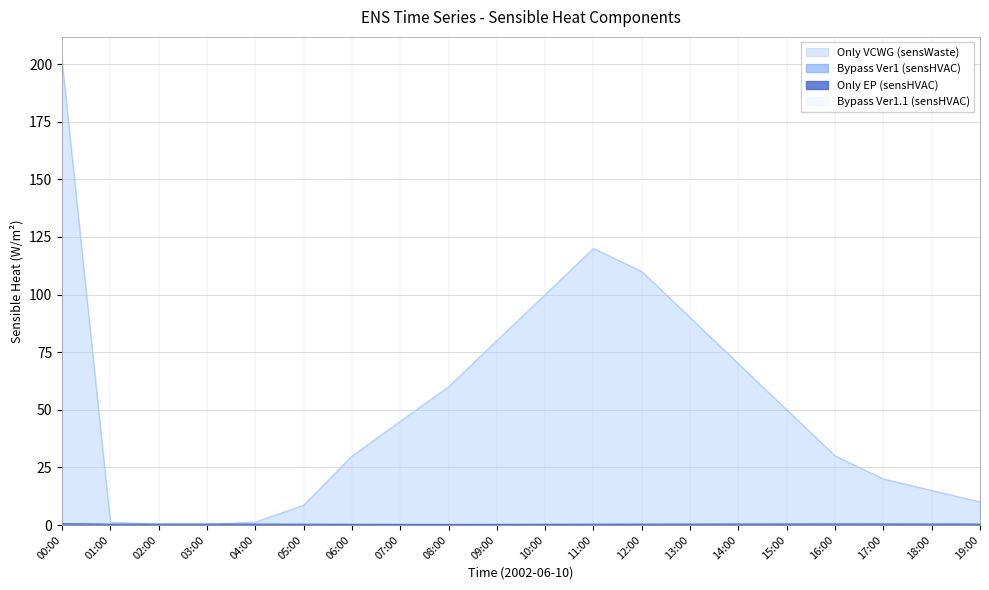

True or false: Only VCWG (sensWaste) has more than 2 points higher than both neighbors.

False